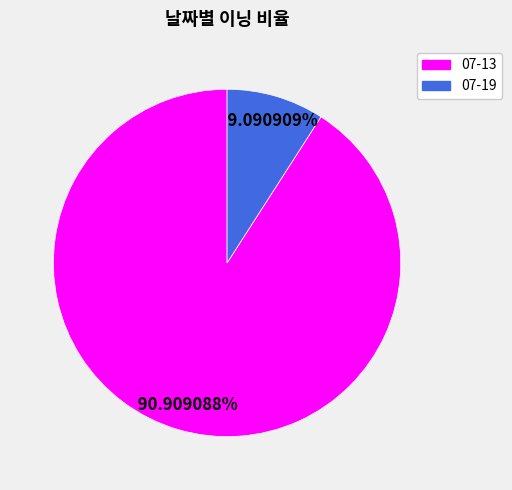

Which has a higher value, 07-13 or 07-19?

07-13